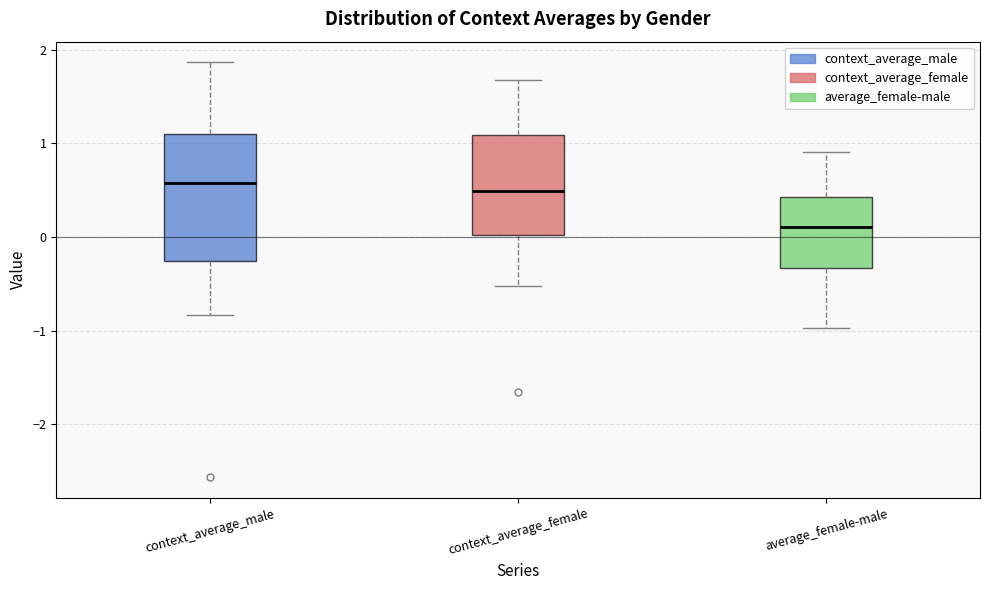

Reading left to right, transcribe this box plot: for each box, give where its median line is, the range the box spans, and where its two whiskers end, as read against the y-axis. The values are not printed on the chart, so give them approximately, as read against the axis.

context_average_male: median 0.6, box -0.3 to 1.1, whiskers -0.8 to 1.9
context_average_female: median 0.5, box 0.0 to 1.1, whiskers -0.5 to 1.7
average_female-male: median 0.1, box -0.3 to 0.4, whiskers -1.0 to 0.9